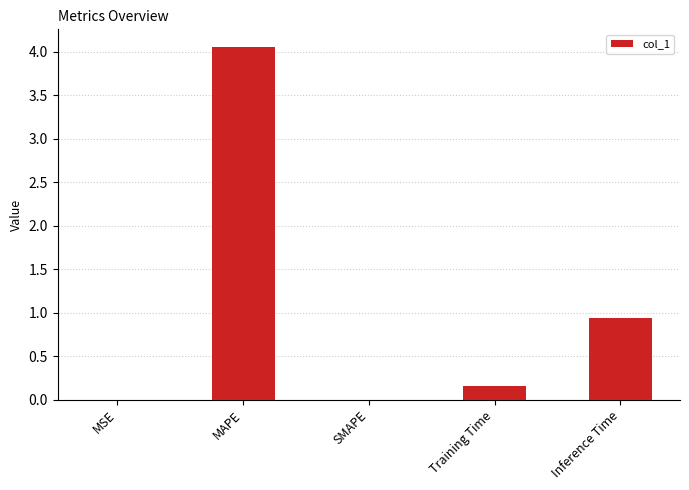

What is the change in value from MSE to Training Time?

+0.2